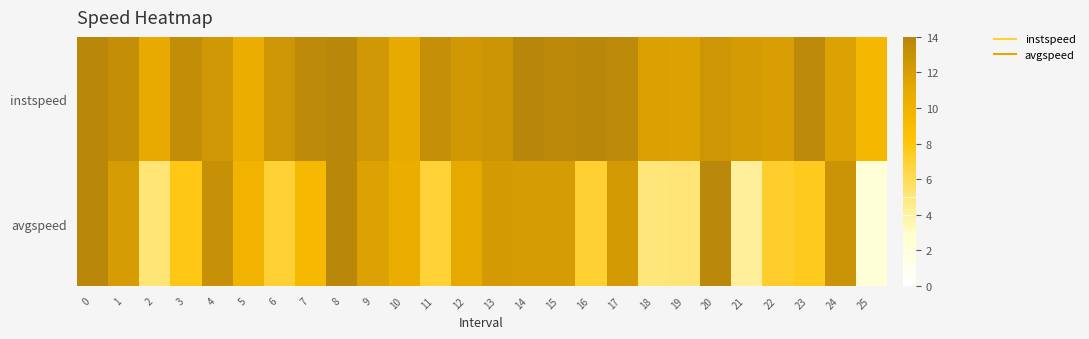

Reading left to right, list all the values displayed in this chart.

instspeed: 0=13.9	1=13.2	2=10.9	3=13.3	4=12.5	5=10.5	6=12.6	7=13.6	8=13.9	9=12.5	10=10.9	11=13.1	12=12.5	13=12.7	14=14.6	15=13.7	16=13.9	17=13.7	18=11.8	19=11.7	20=12.6	21=12.2	22=12.0	23=13.6	24=11.7	25=9.5
avgspeed: 0=13.9	1=12.1	2=5.2	3=7.9	4=13.0	5=9.9	6=7.0	7=9.4	8=13.9	9=11.7	10=10.6	11=6.8	12=11.1	13=12.3	14=12.1	15=12.1	16=7.1	17=12.3	18=5.1	19=5.1	20=13.8	21=4.2	22=7.2	23=7.6	24=12.7	25=2.2